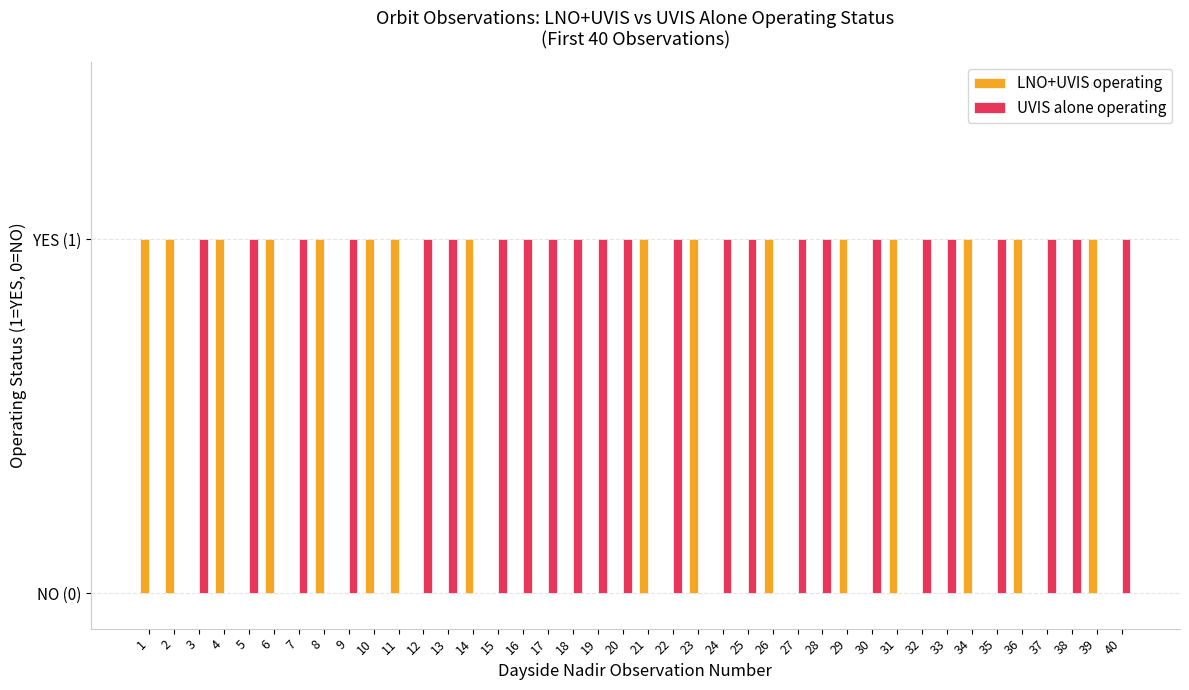

Are the bars grouped side by side (vs. stacked)?

Yes